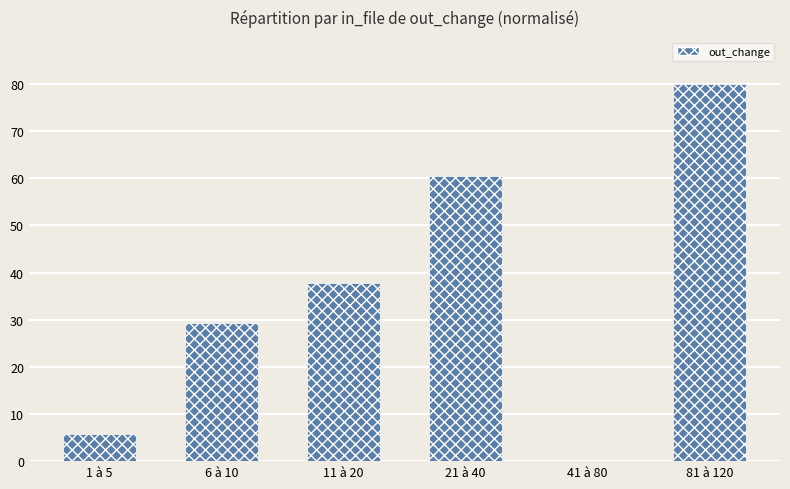

What is the sum of all values?

213.3